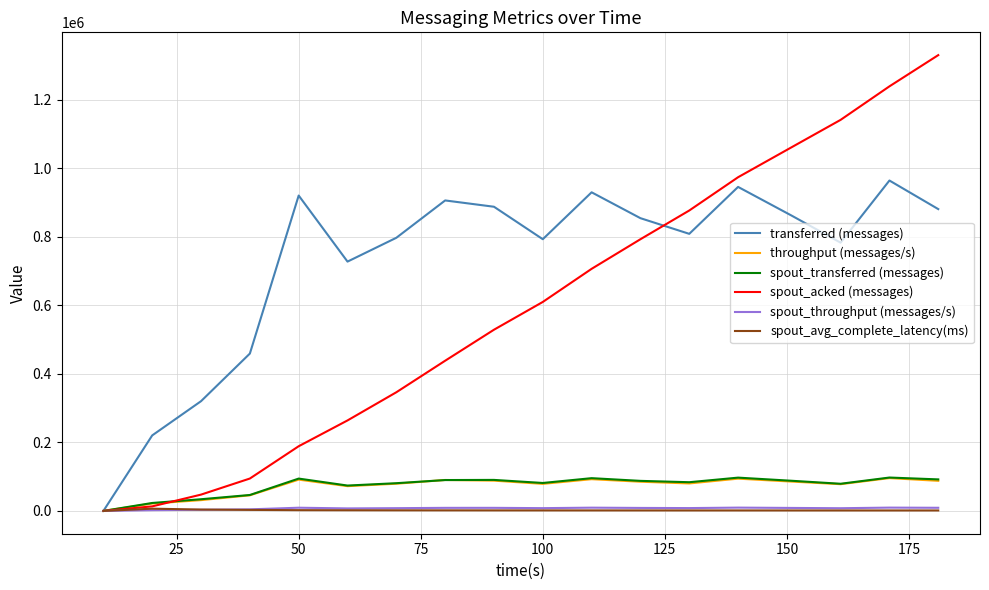

What is the maximum value for transferred (messages)?

964580.0